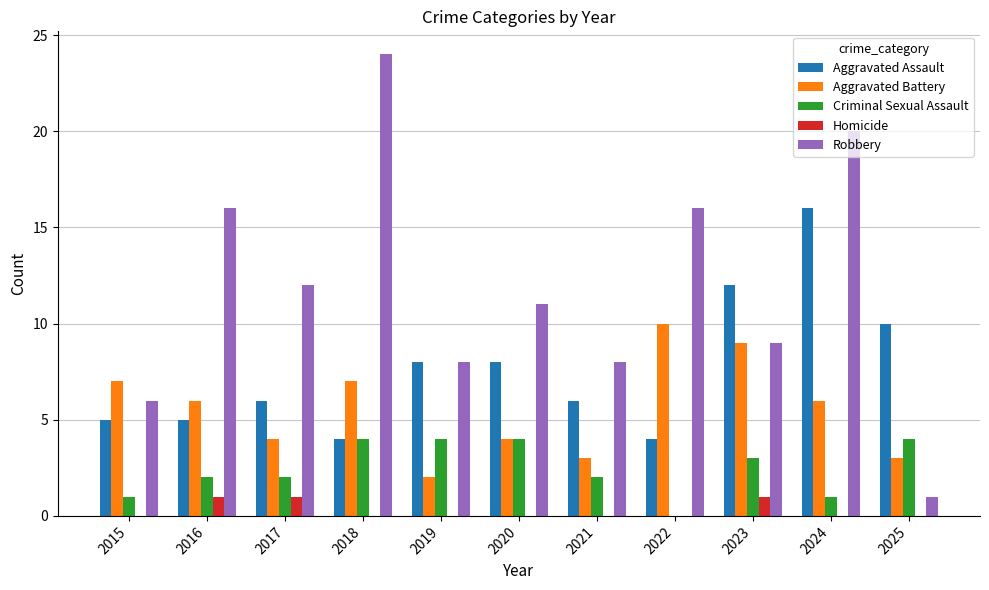

What is the sum of all Homicide values?

3